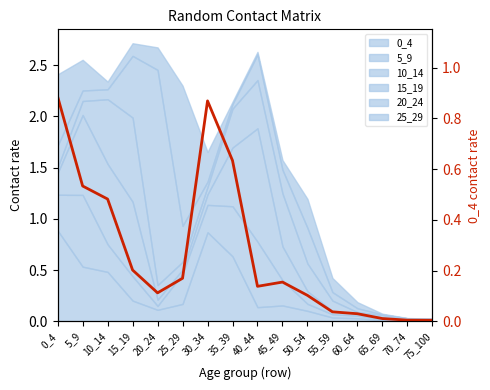

How many categories are shown in the chart?

16